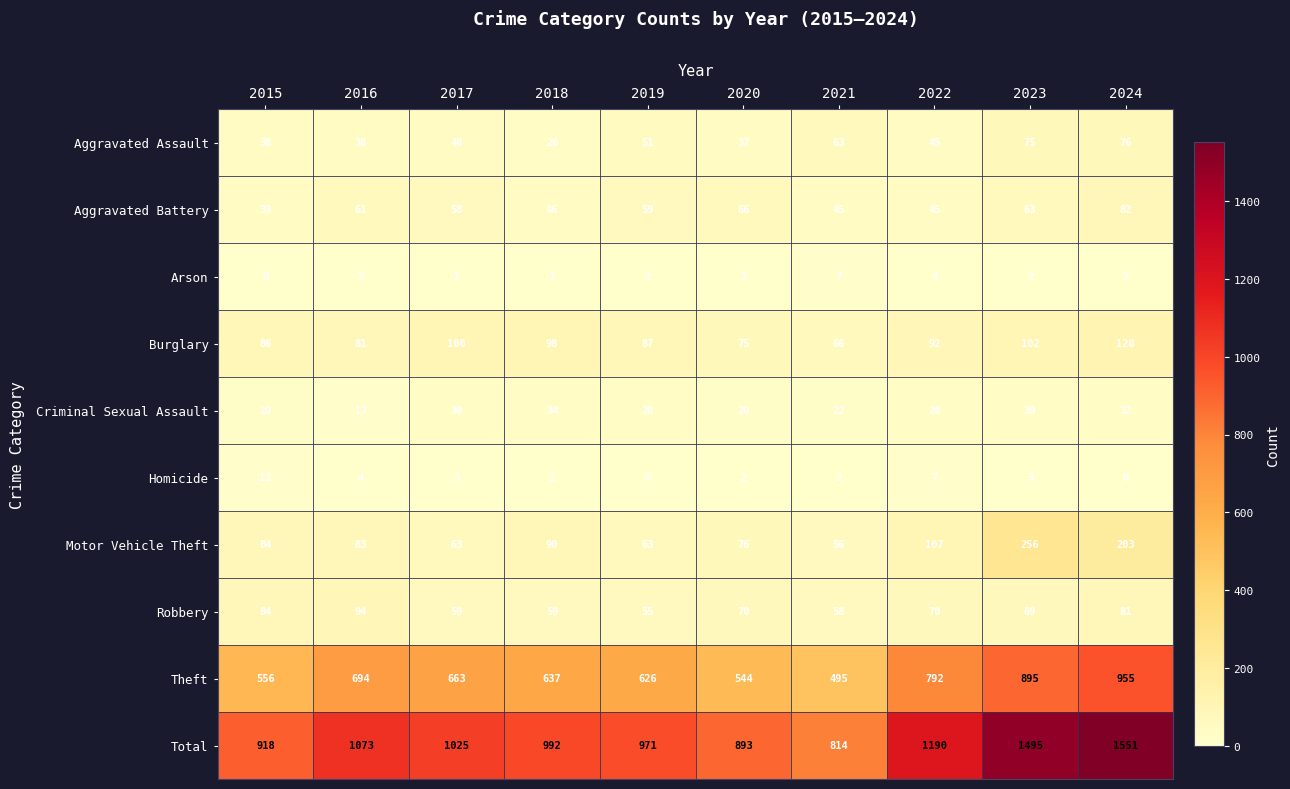

Which category has the highest value across all series?

2024